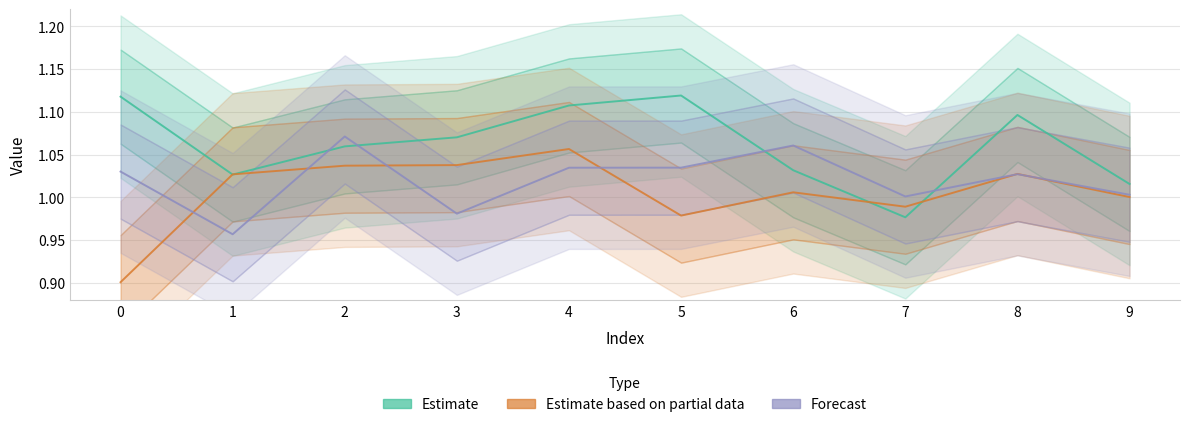

Is this an area chart (filled region under the line)?

No